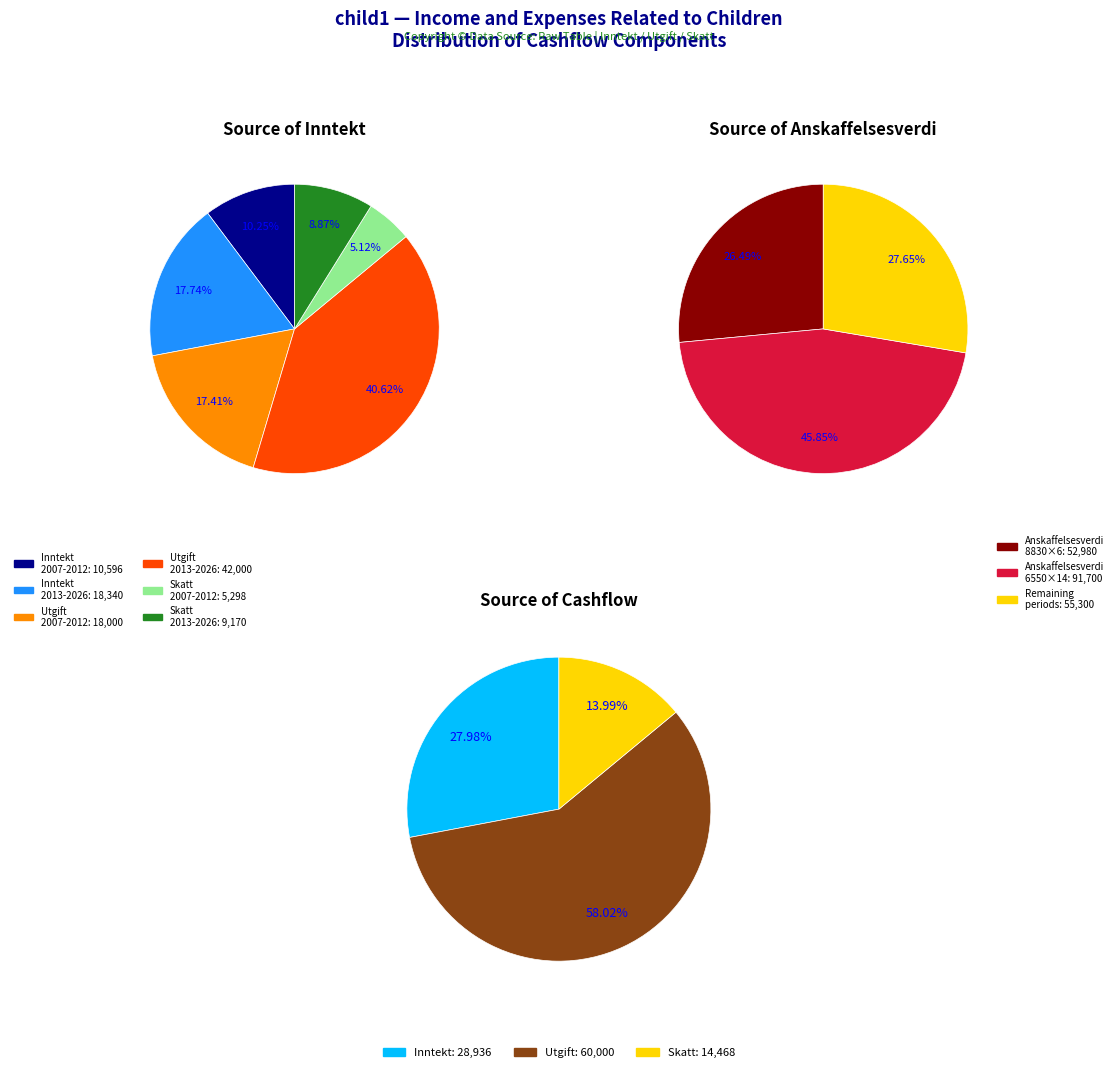

To the nearest percent, what percentage of the pie is 1?

8%